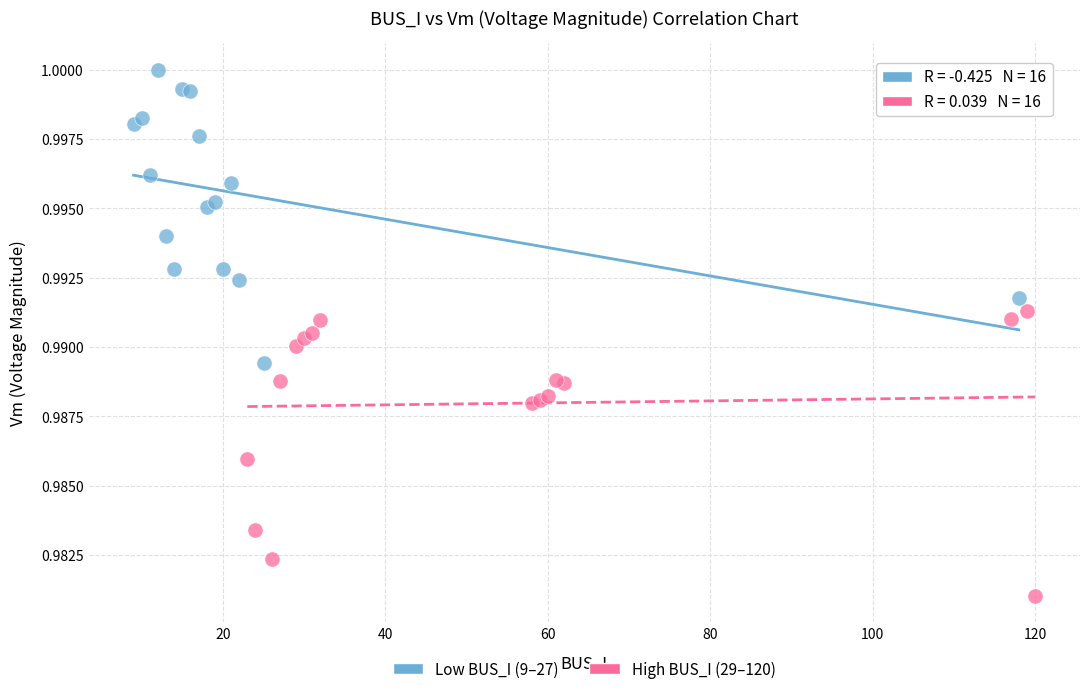

Which series reaches the maximum Y coordinate?

Low BUS_I (9–27)